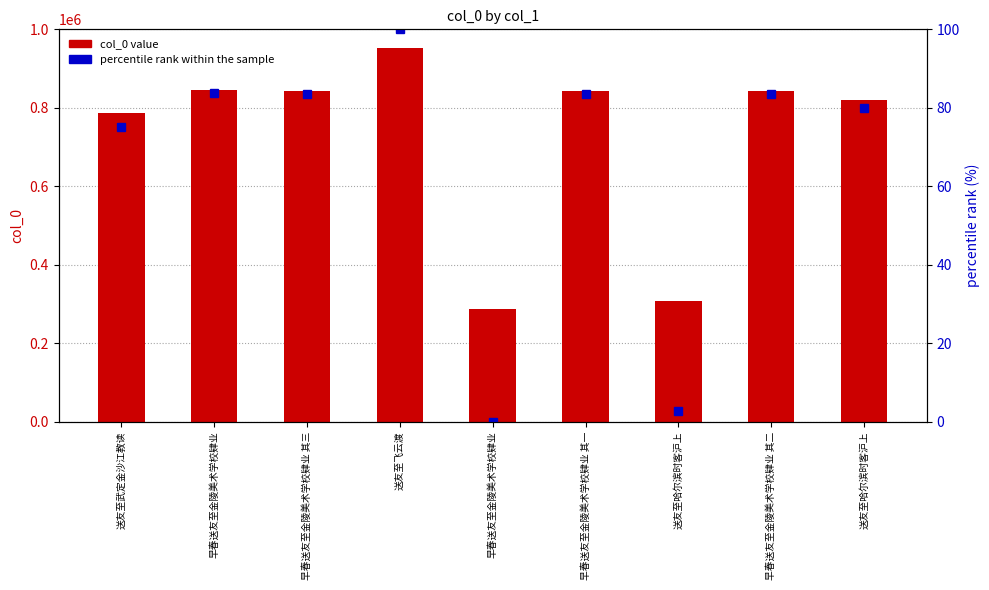

What is the value of the col_0 value bar at the 7th from the left?

307007.0